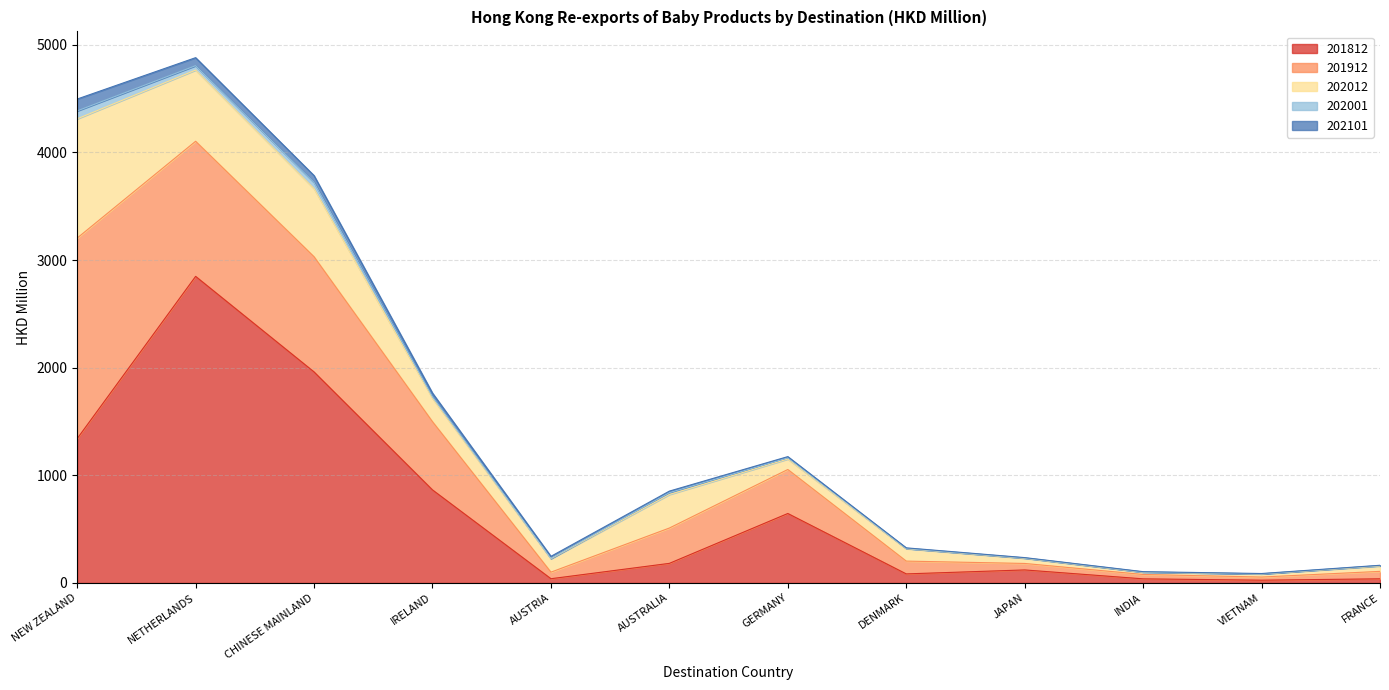

How many data points in 202001 are above 11?

6